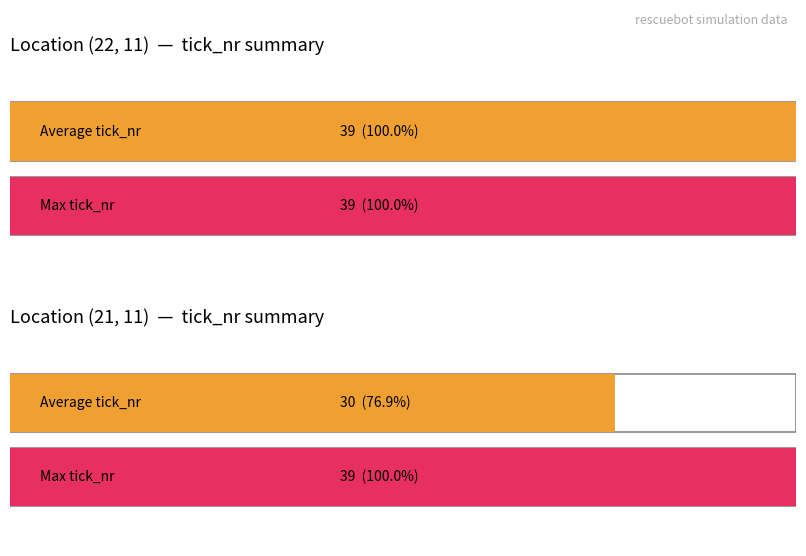

Which series has the largest total across all categories?

Max tick_nr